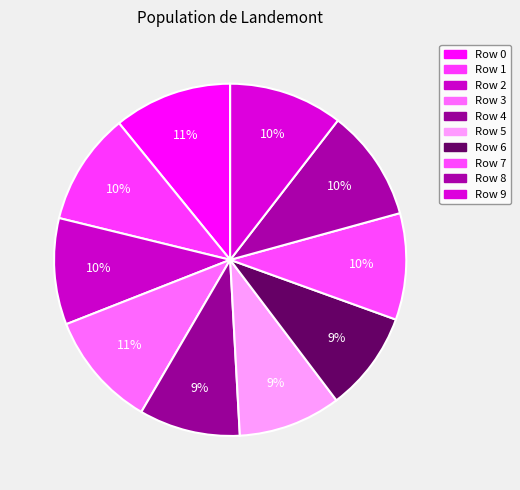

How many segments does this pie chart have?

10